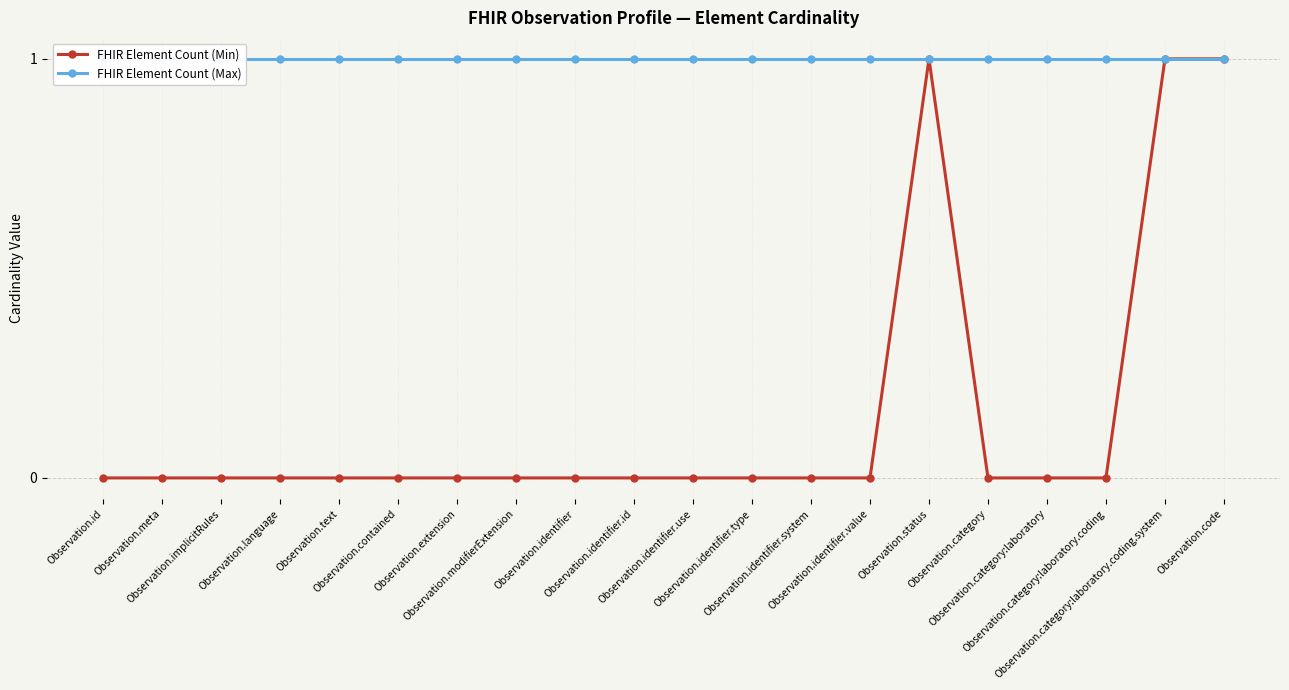

Which series changed the most between Observation.id and Observation.text?

FHIR Element Count (Min)